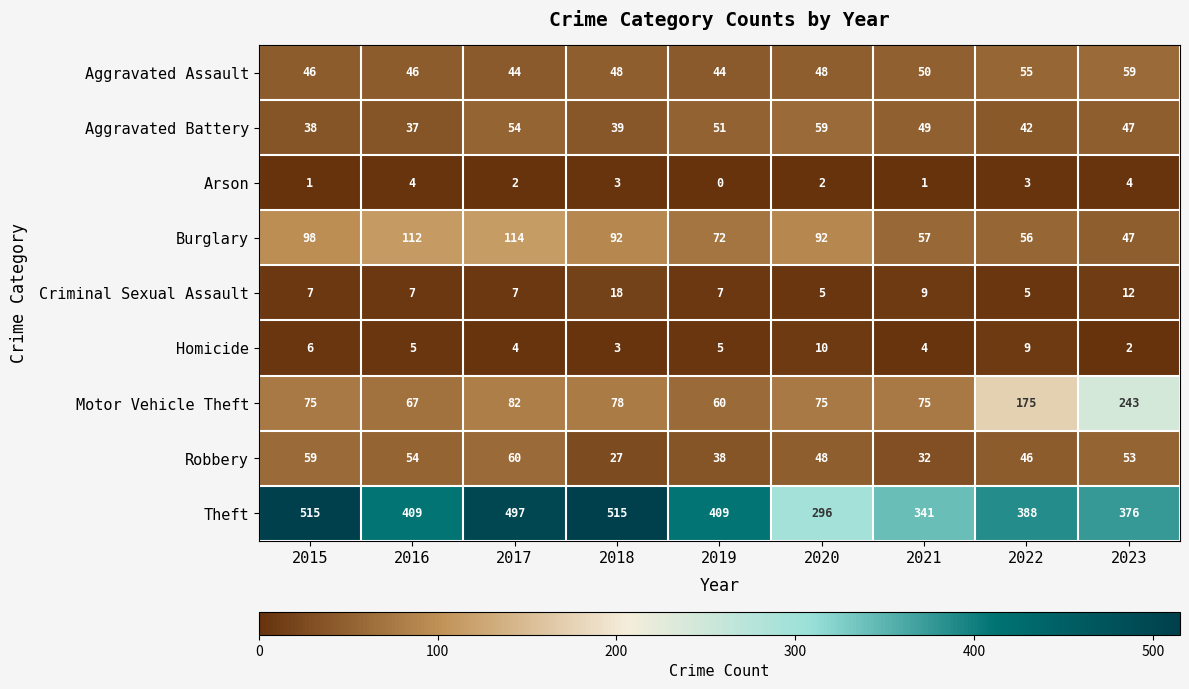

The value of Homicide at 2019 is 5. True or false?

True